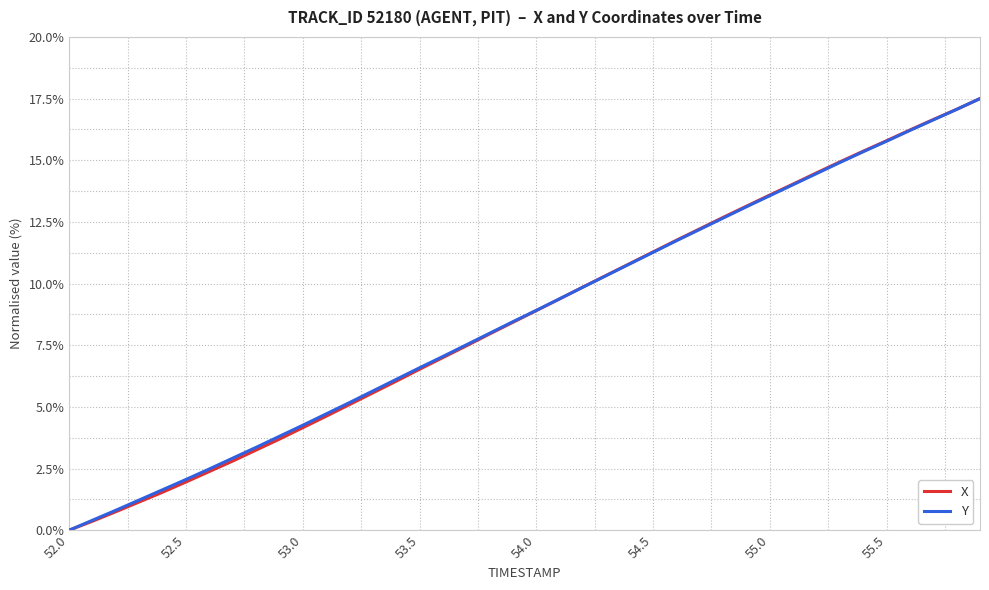

What is the greatest value displayed?

17.5